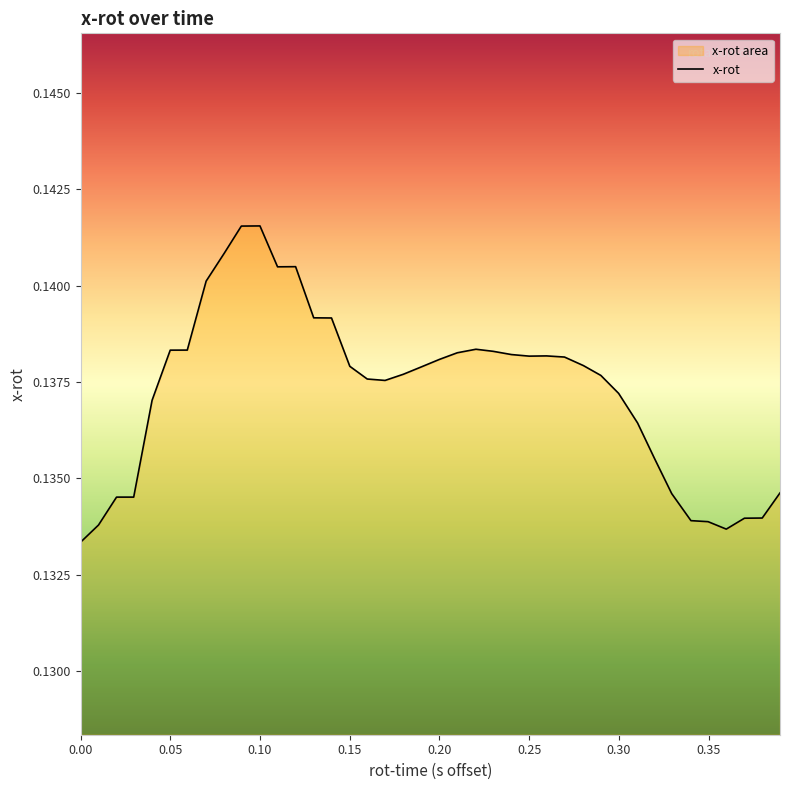

What is the sum of all values?

5.5